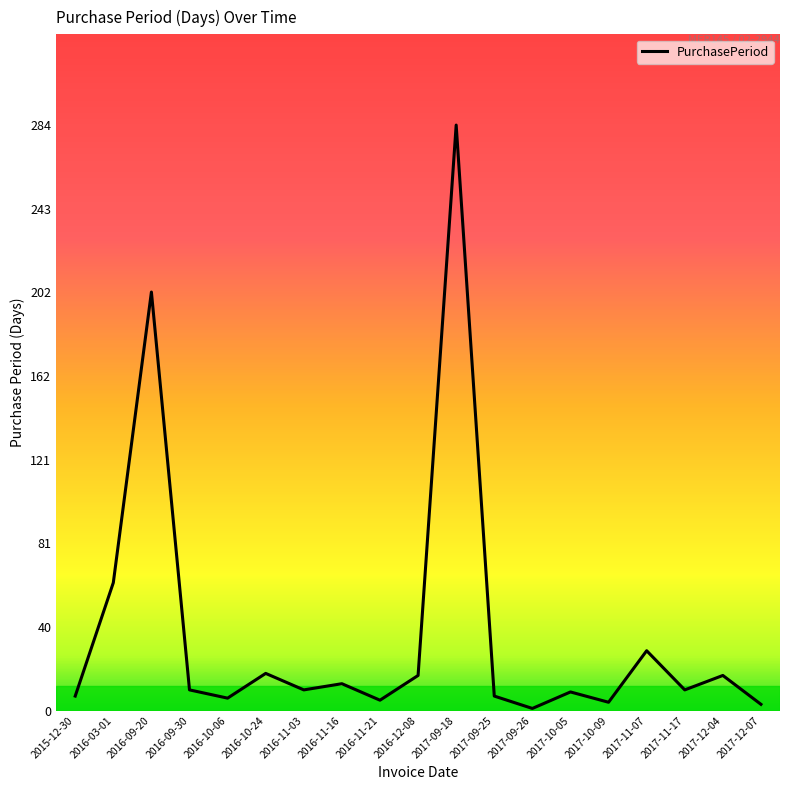

Is it true that the value at 2016-11-16 is 13?

True